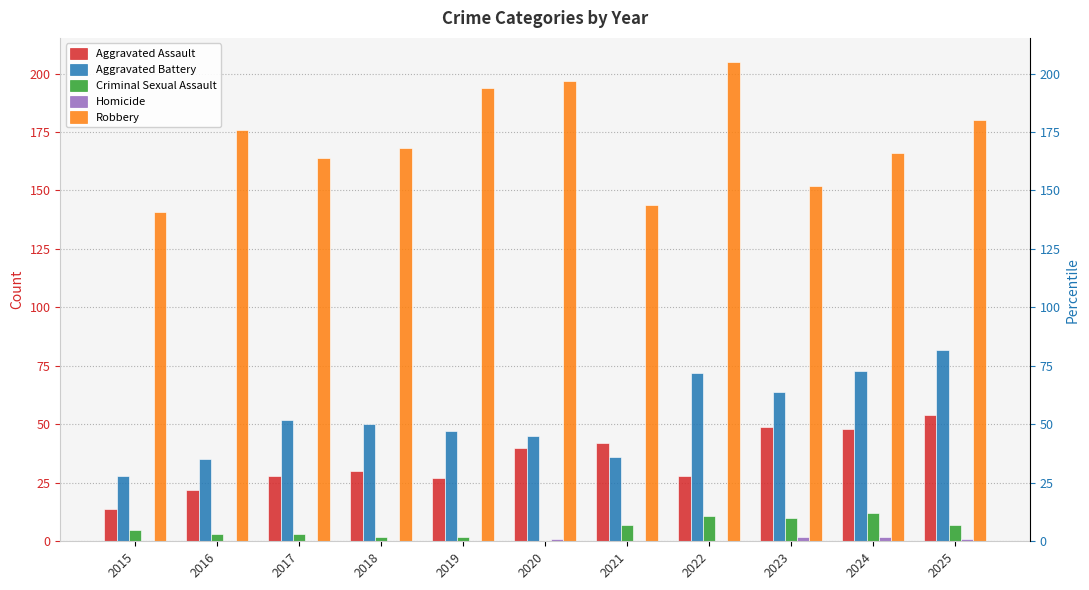

How many bars are there in total?

55